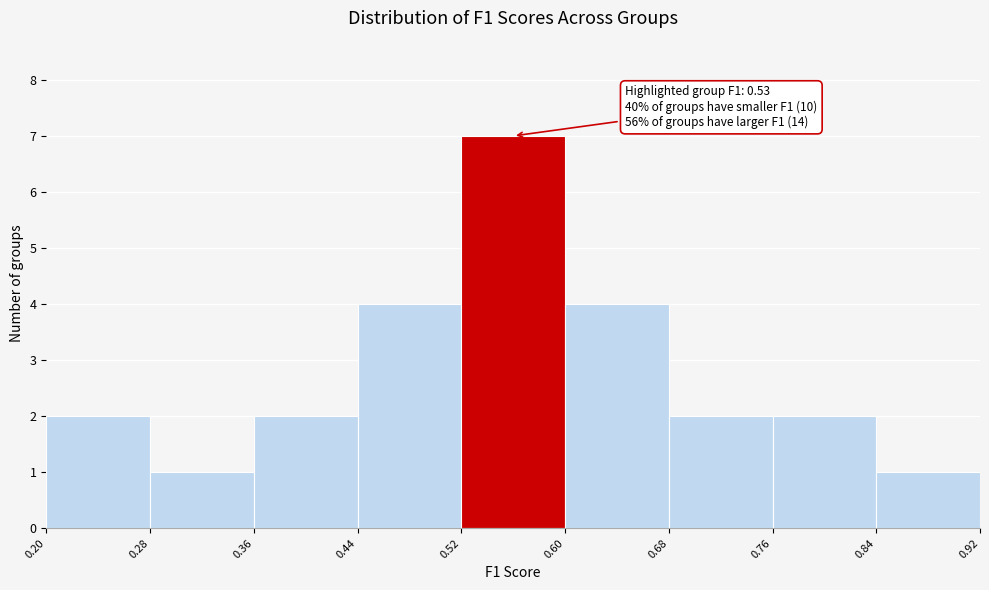

Which range on the x-axis has the tallest bar?

0.52 to 0.60